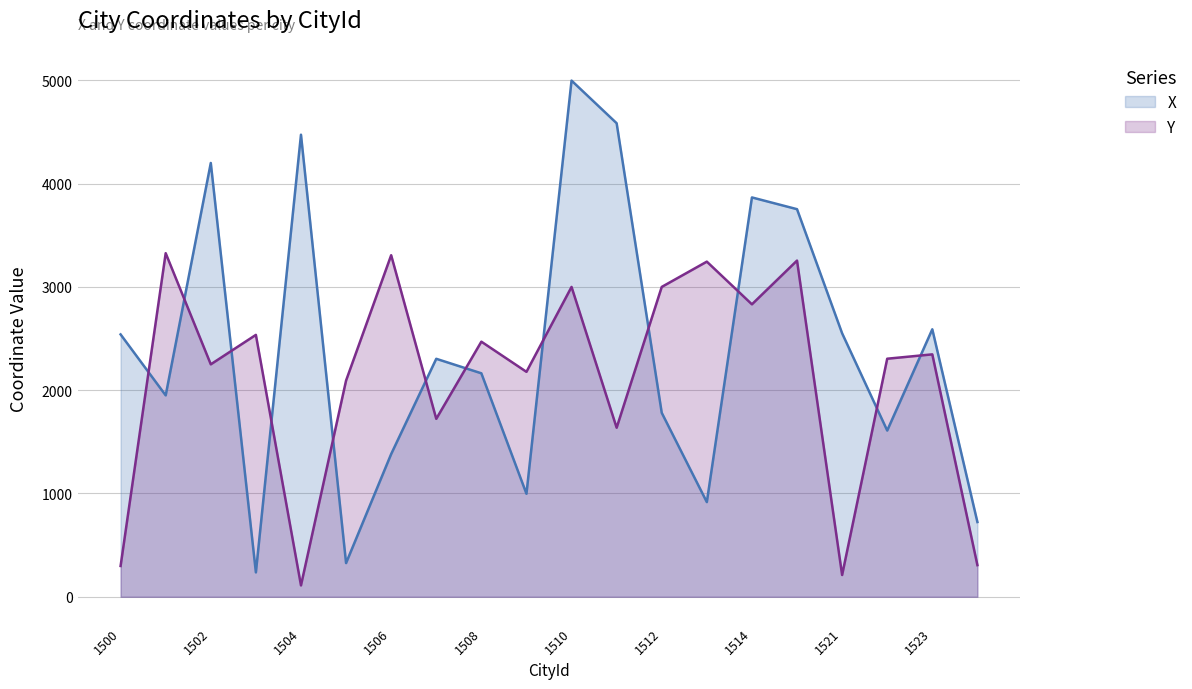

The Y series shows 2903.6 at 1507. True or false?

False